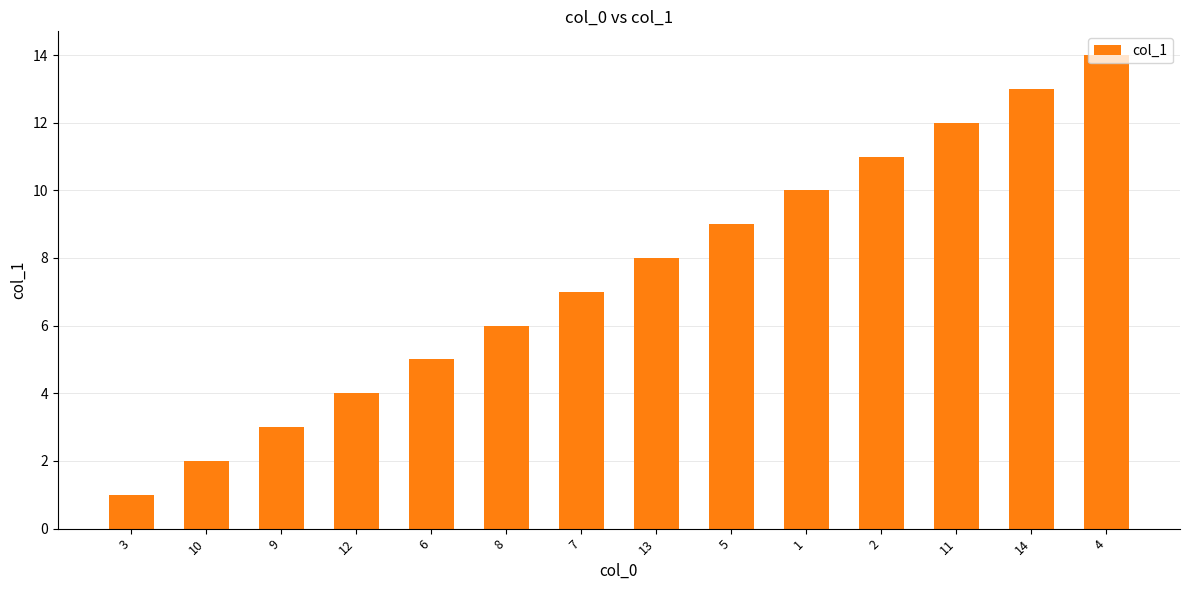

What is the smallest value displayed?

1